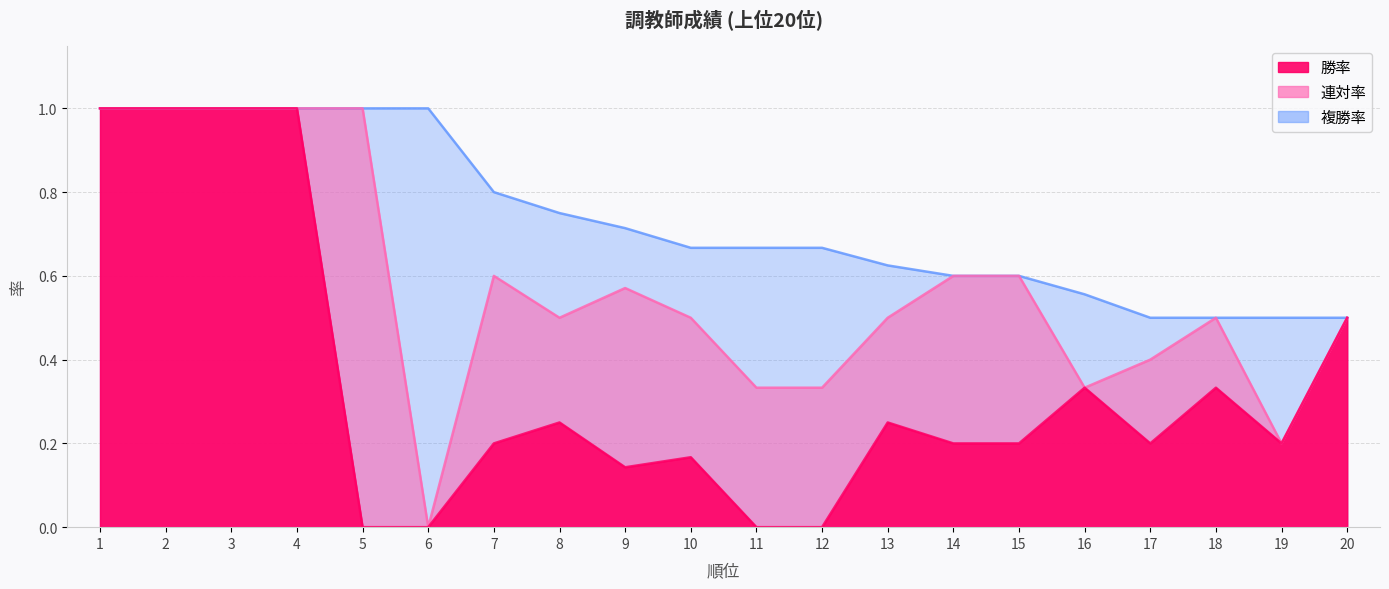

Reading right to left, transcribe all the data shown in this chart.

勝率: 20=0.5	19=0.2	18=0.3	17=0.2	16=0.3	15=0.2	14=0.2	13=0.2	12=0.0	11=0.0	10=0.2	9=0.1	8=0.2	7=0.2	6=0.0	5=0.0	4=1.0	3=1.0	2=1.0	1=1.0
連対率: 20=0.5	19=0.2	18=0.5	17=0.4	16=0.3	15=0.6	14=0.6	13=0.5	12=0.3	11=0.3	10=0.5	9=0.6	8=0.5	7=0.6	6=0.0	5=1.0	4=1.0	3=1.0	2=1.0	1=1.0
複勝率: 20=0.5	19=0.5	18=0.5	17=0.5	16=0.6	15=0.6	14=0.6	13=0.6	12=0.7	11=0.7	10=0.7	9=0.7	8=0.8	7=0.8	6=1.0	5=1.0	4=1.0	3=1.0	2=1.0	1=1.0